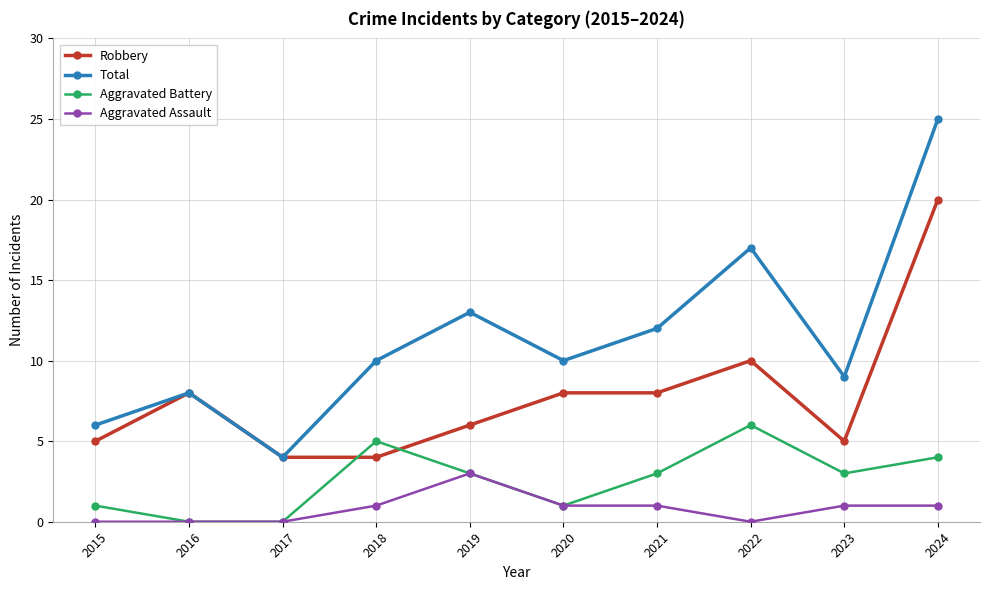

Is it true that Aggravated Assault equals 2 at 2019?

False